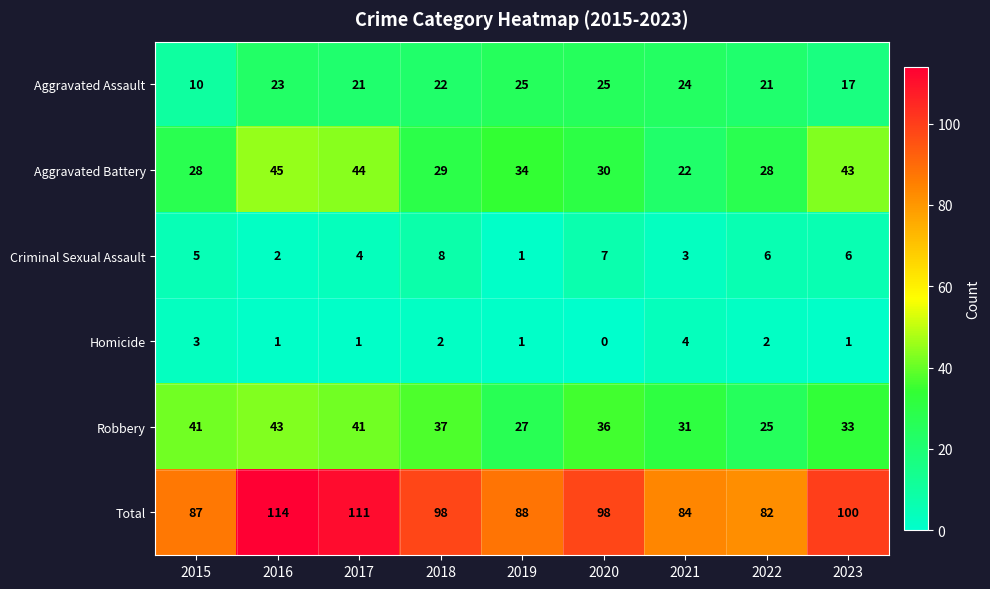

At 2018, list the series in order from smallest to largest.

Homicide, Criminal Sexual Assault, Aggravated Assault, Aggravated Battery, Robbery, Total